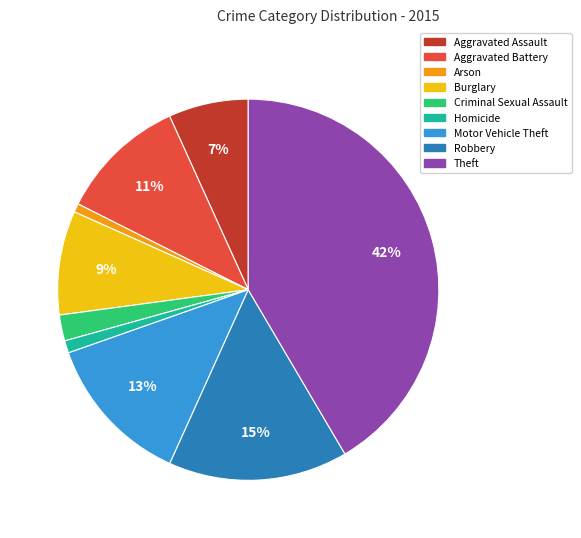

Does any single category account for the majority?

No